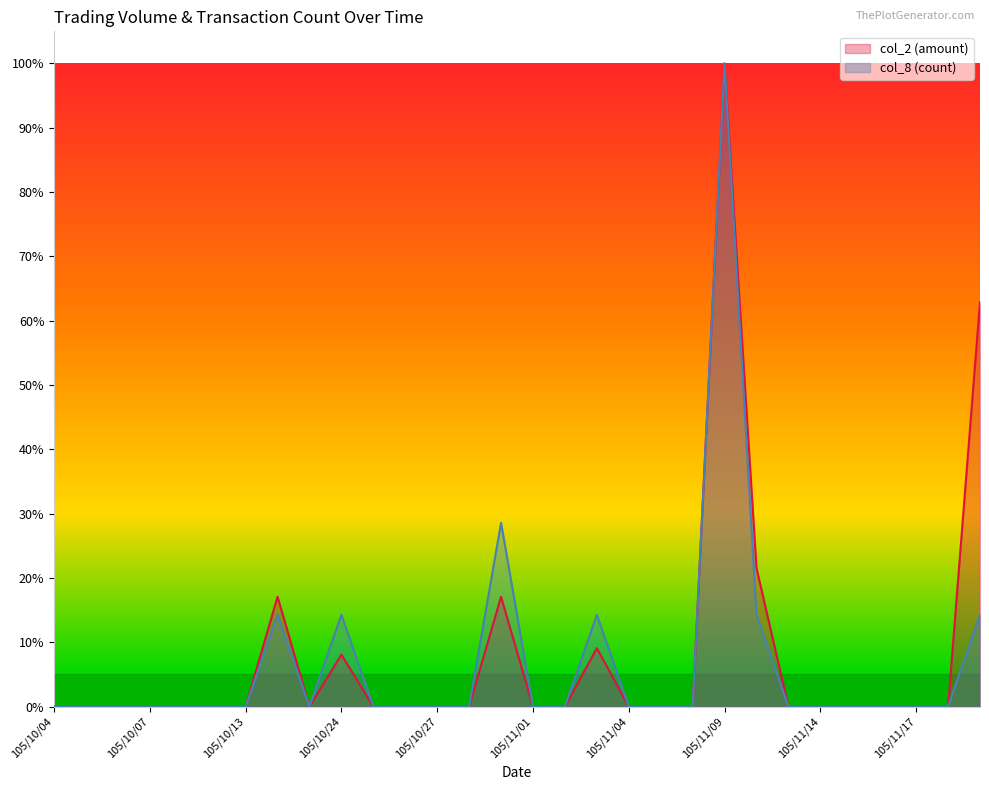

Which category has the highest value across all series?

105/11/09